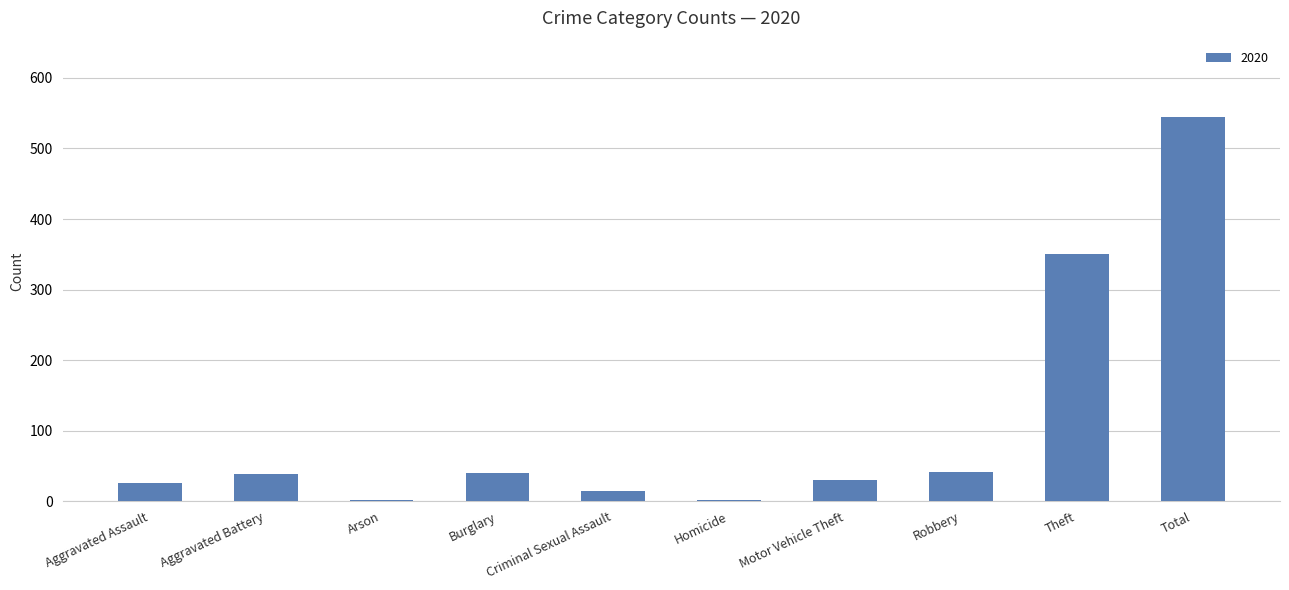

The value at Aggravated Battery is 62. True or false?

False